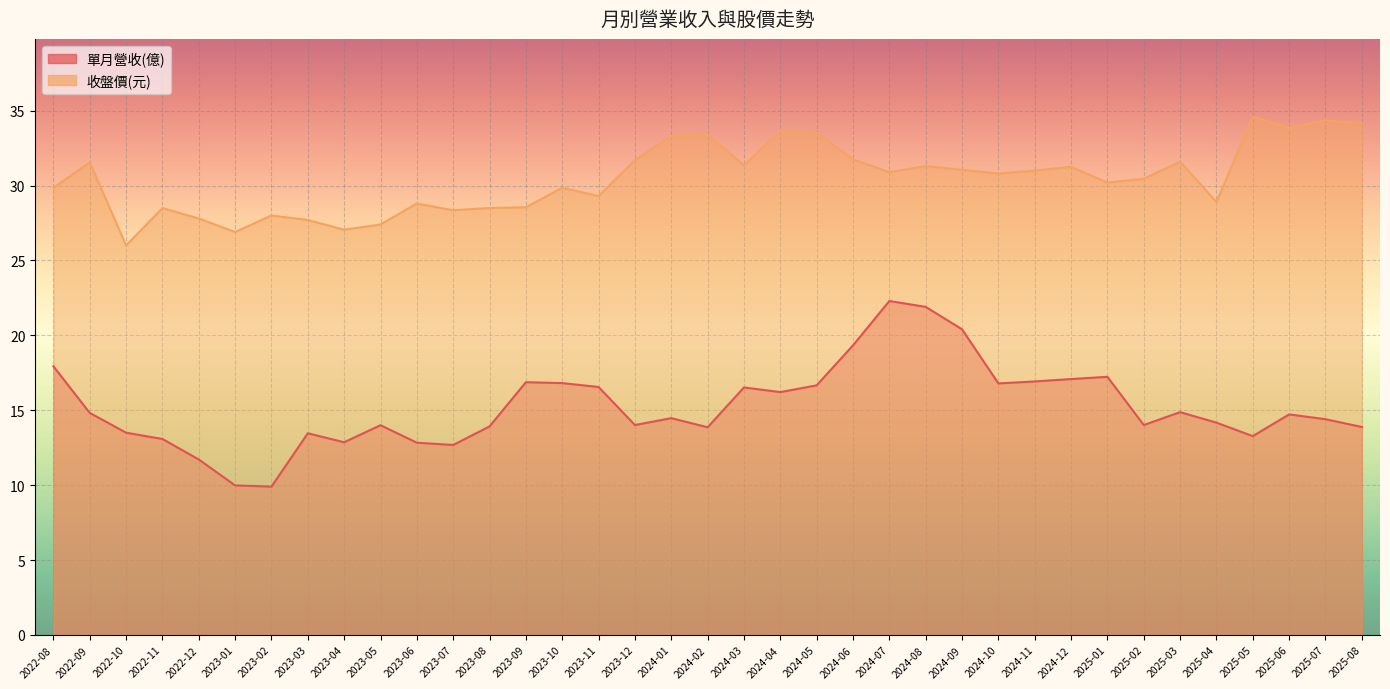

What is the difference between the highest and lowest values at 2025-04?

14.7